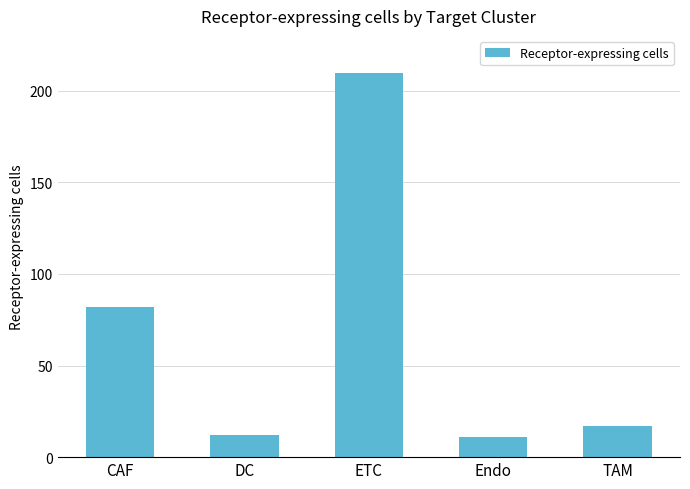

Does the chart contain stacked bars?

No